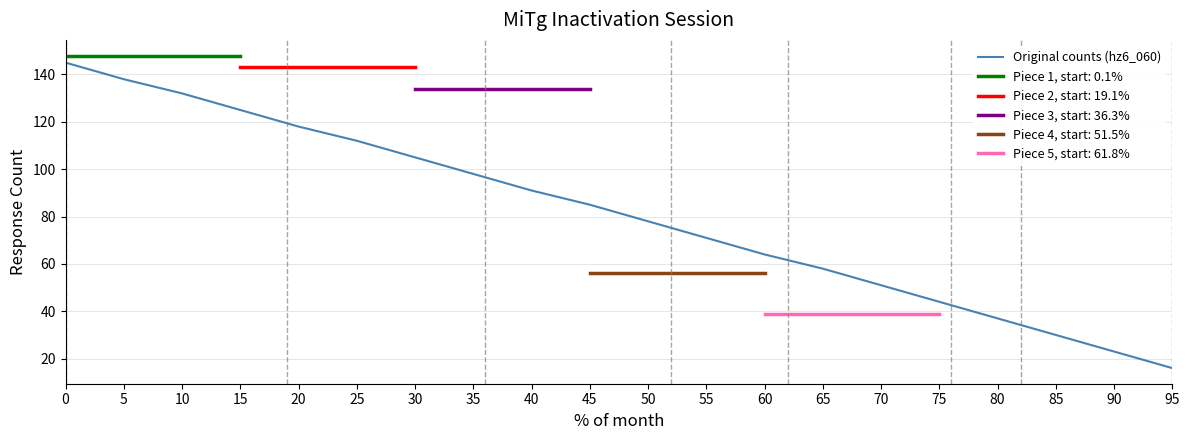

List the labels in order of value, smallest first.

95, 90, 85, 80, 75, 70, 65, 60, 55, 50, 45, 40, 35, 30, 25, 20, 15, 10, 5, 0